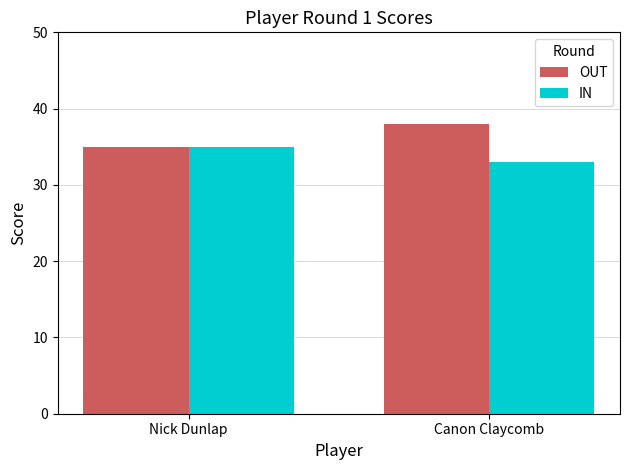

The value of IN at Nick Dunlap is 35. True or false?

True